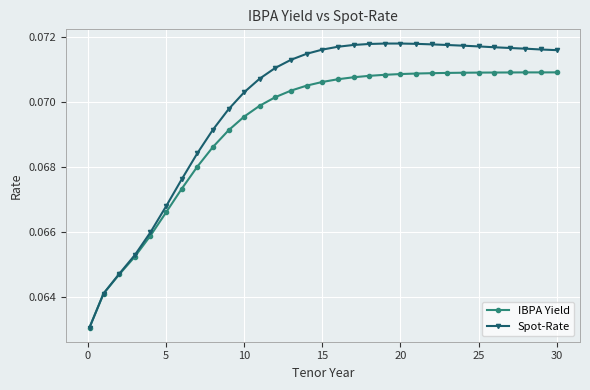

Which series has the largest total across all categories?

Spot-Rate